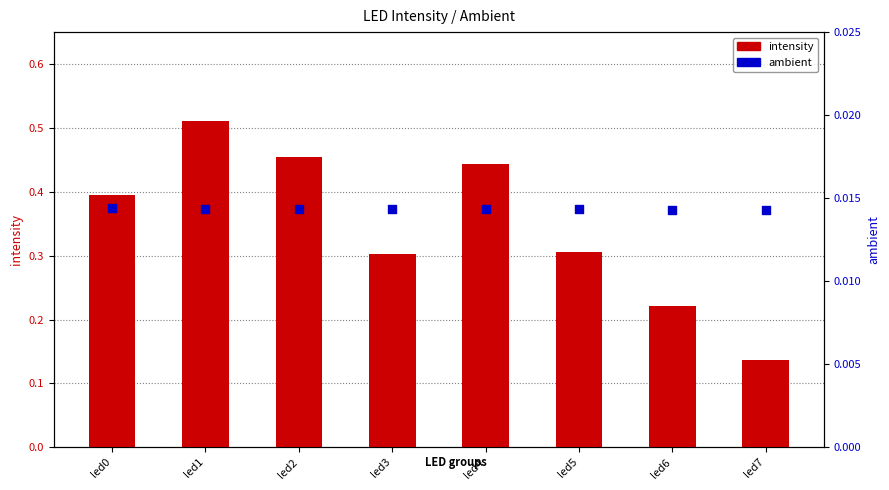

At which category is the sum across all series the highest?

led1